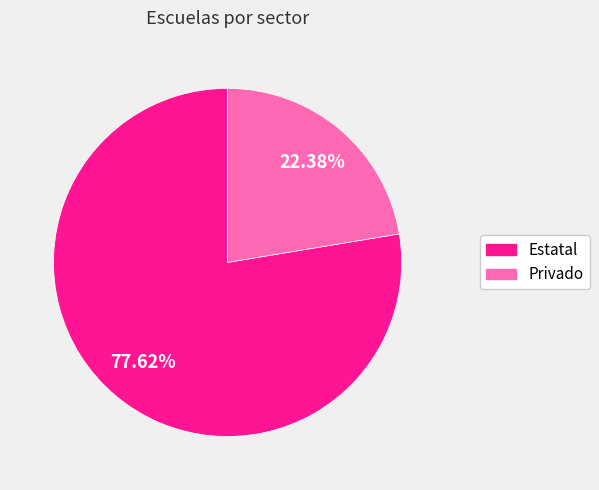

Which slice is the smallest?

Privado